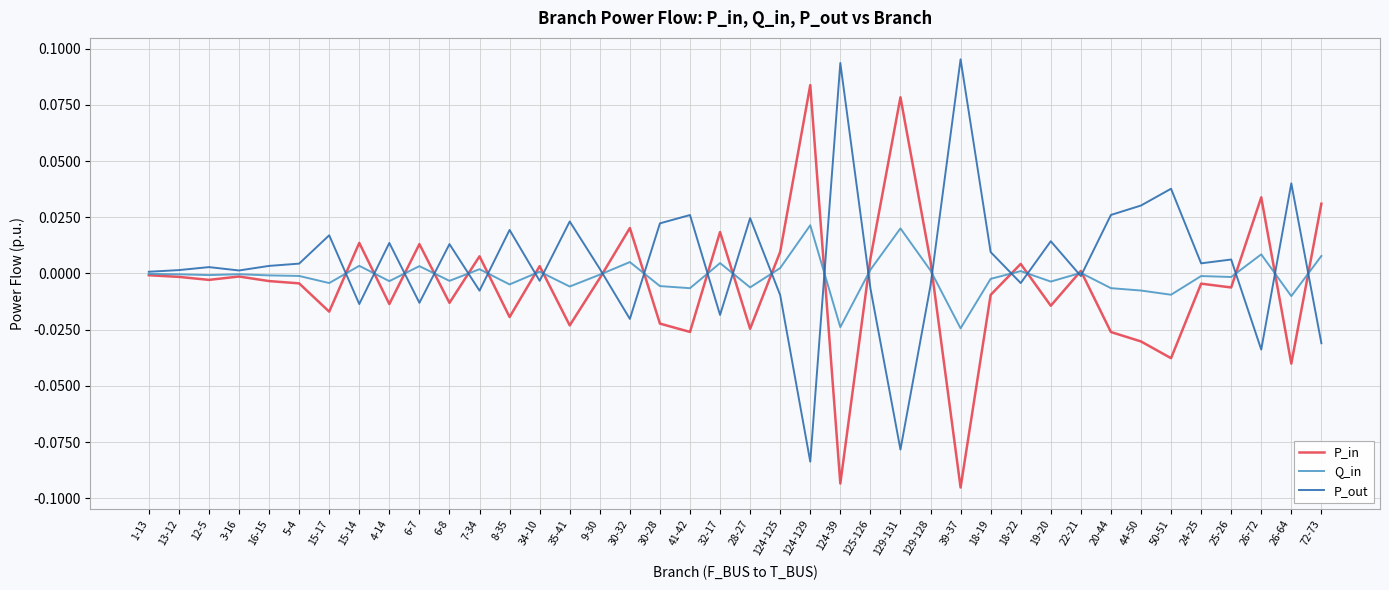

Rank the series by their average value, from lowest to highest.

P_in, Q_in, P_out